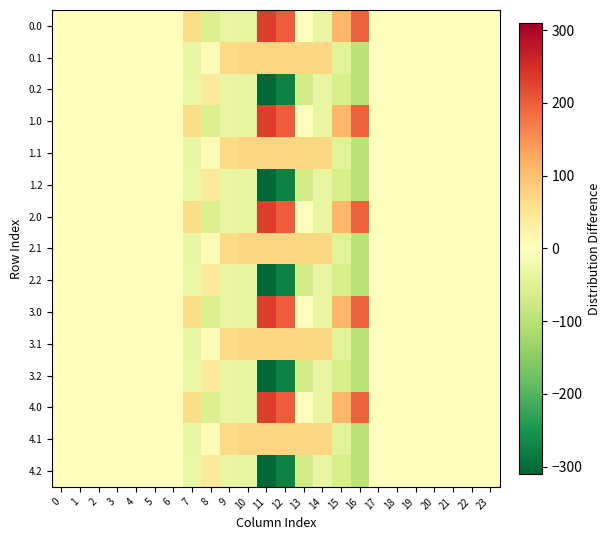

At how many categories does at least one series exceed 135?

3